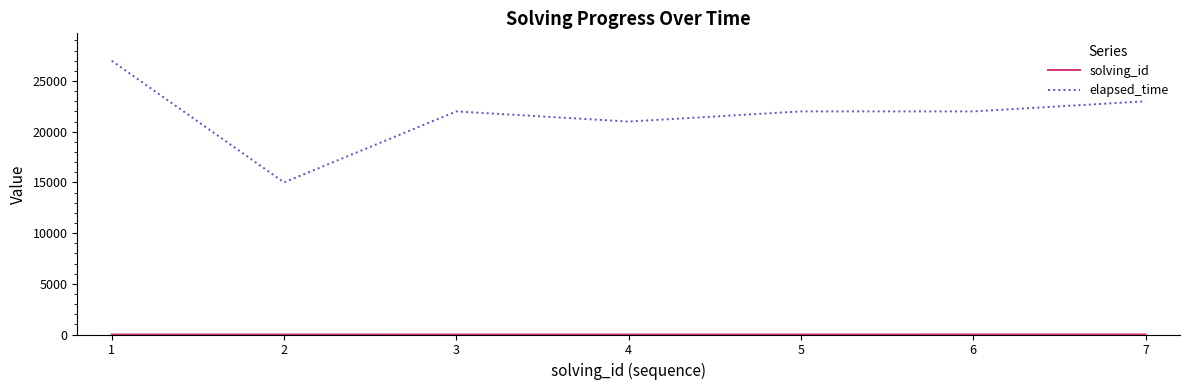

What is the greatest value displayed?

27000